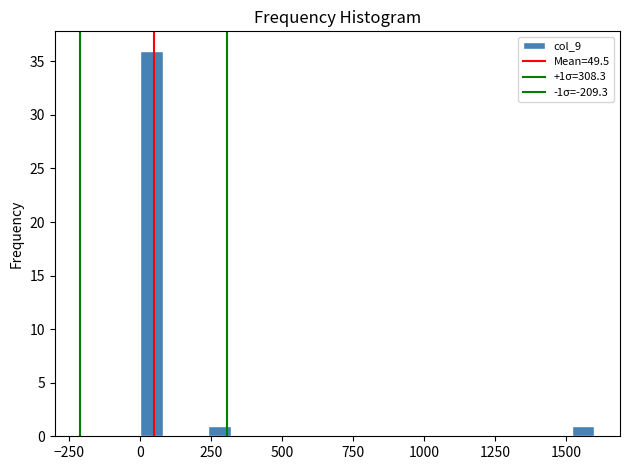

Around what value on the x-axis is the tallest bar? Give the approximate position of its centre, as read against the axis.

50